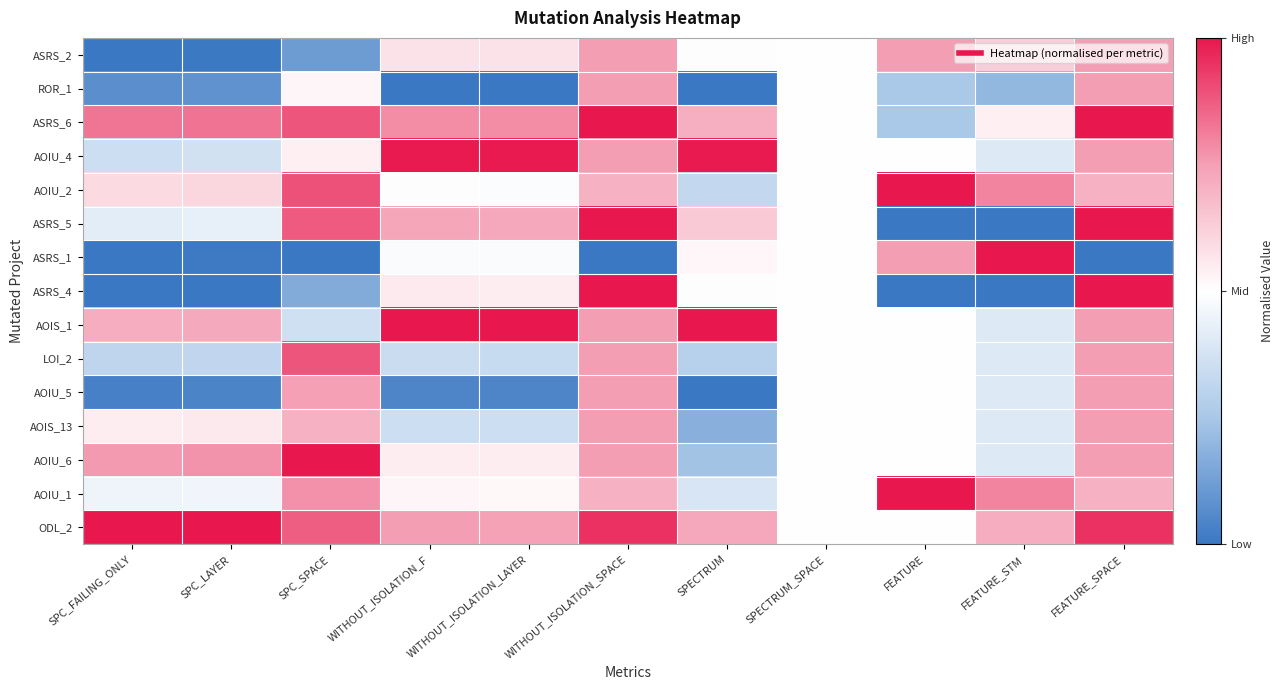

What is the difference between the highest and lowest values at FEATURE_STM?

2.0